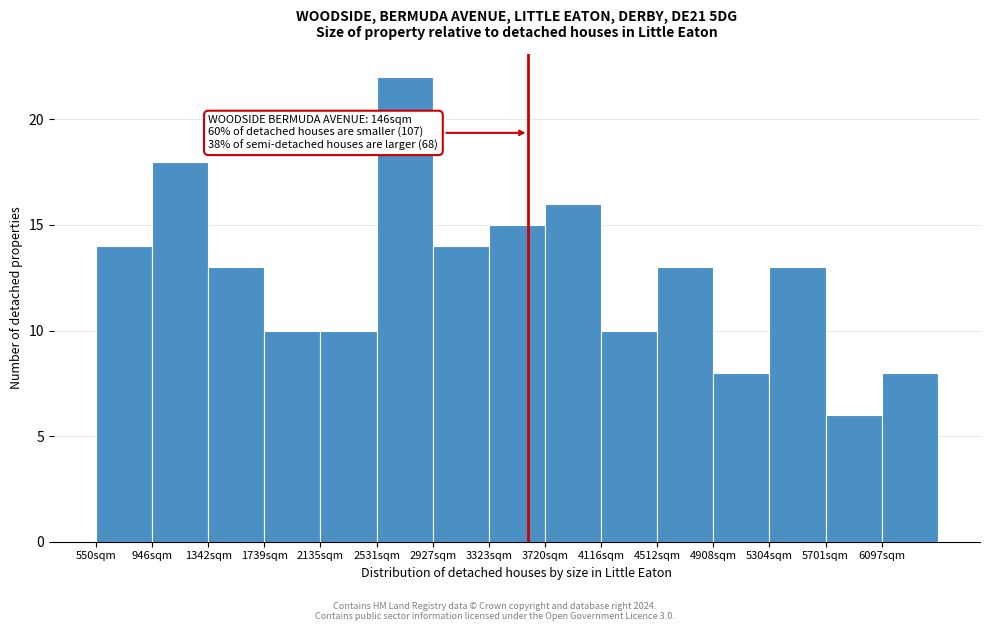

Which range on the x-axis has the tallest bar?

2550 to 2950